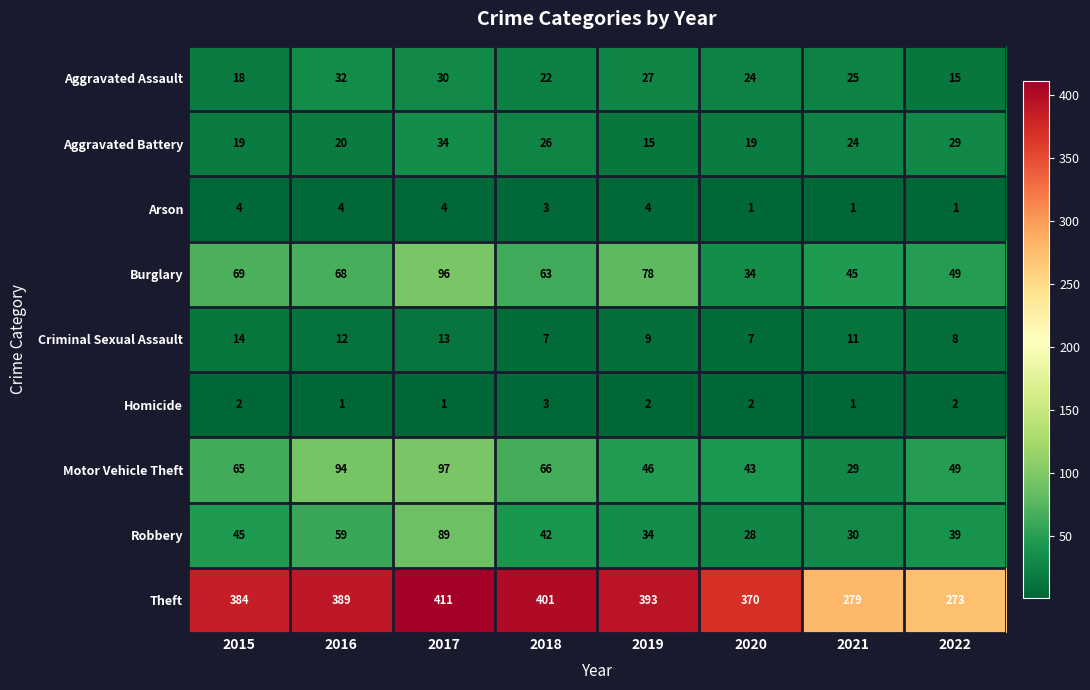

How many series are shown in this chart?

9